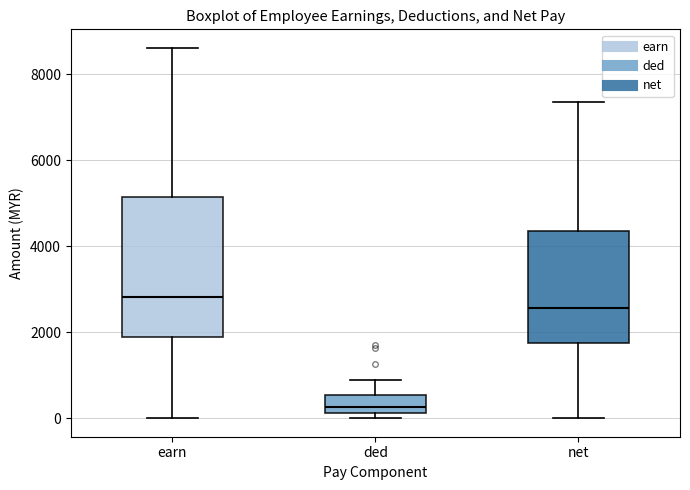

Reading left to right, read every box against the y-axis: the position of its median line, the range the box covers, and the ends of its whiskers. The values are not printed on the chart, so give them approximately, as read against the axis.

earn: median 2800, box 1800 to 5200, whiskers 0 to 8600
ded: median 200 (just above the box's lower edge), box 200 to 600, whiskers 0 to 800
net: median 2600, box 1800 to 4400, whiskers 0 to 7400